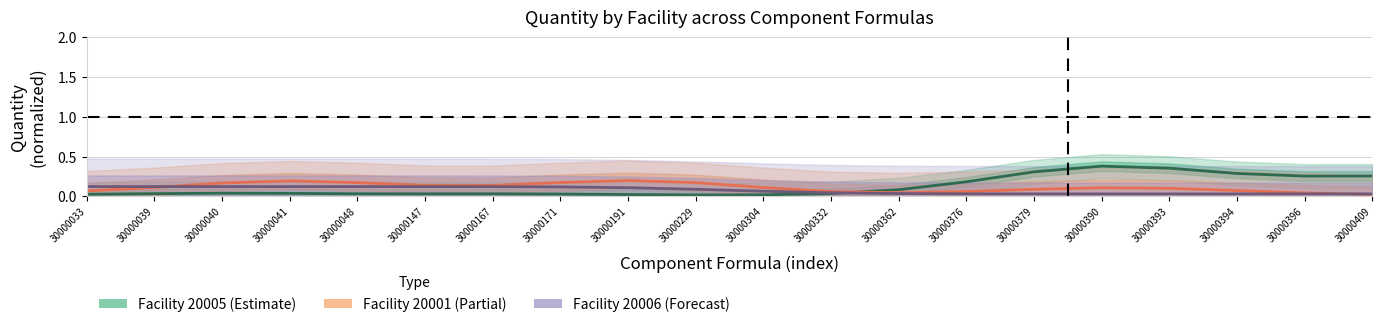

What is the sum of the Facility 20001 (Partial) values at 30000304 and 30000376?

0.2